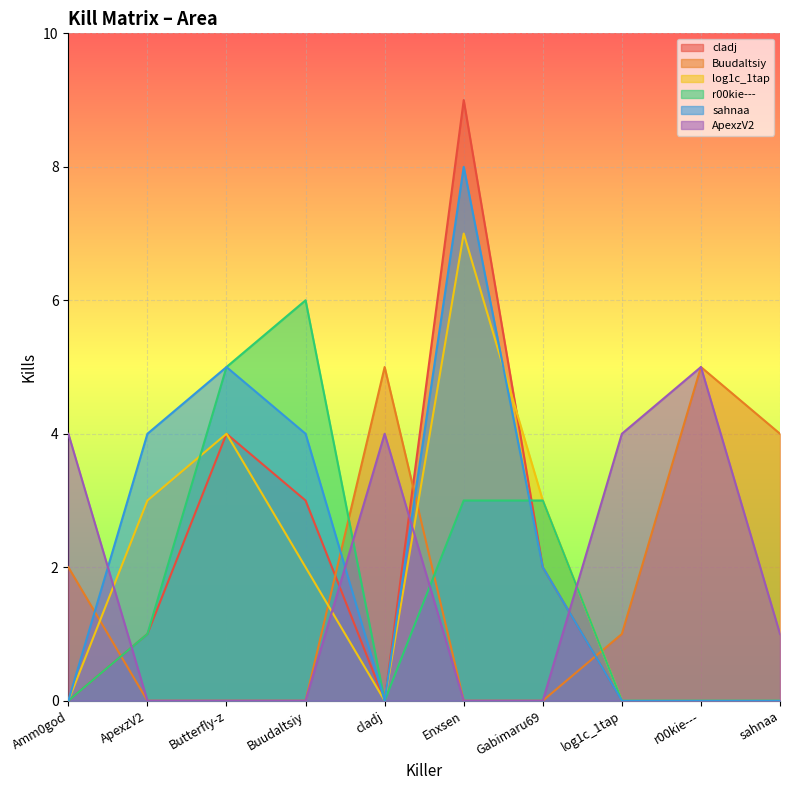

Count the ApexzV2 values in the range 0 to 4.

9